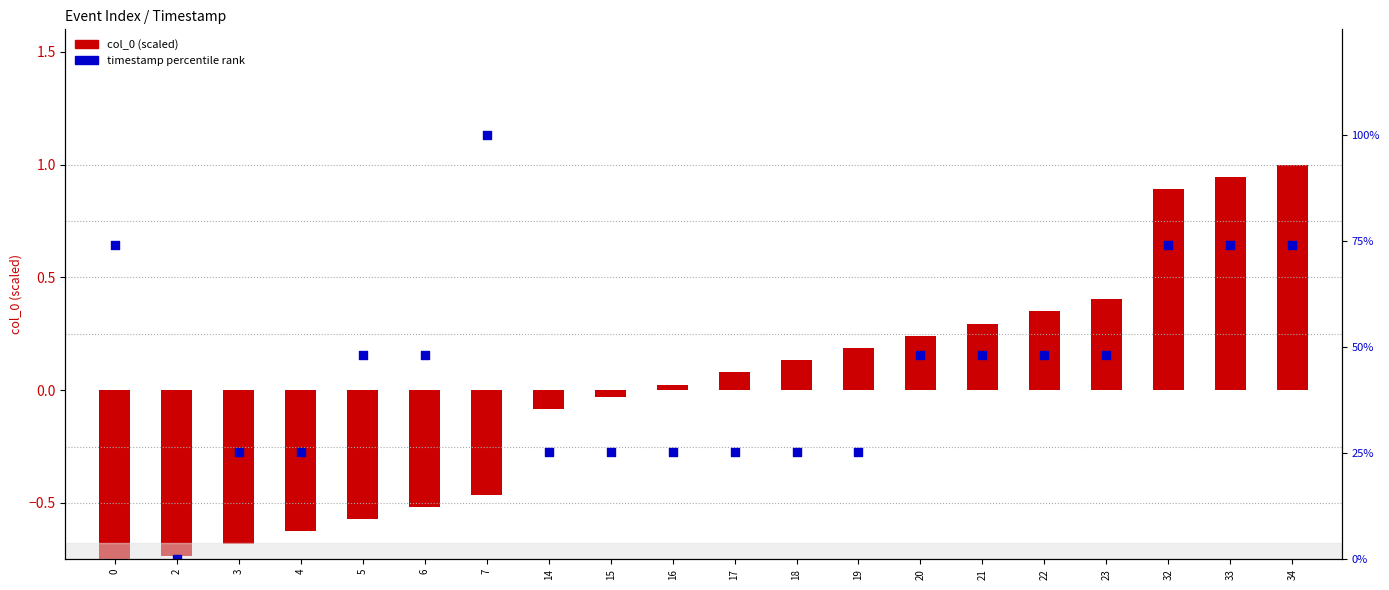

Which series has the widest spread of Y values?

timestamp (percentile-rank)